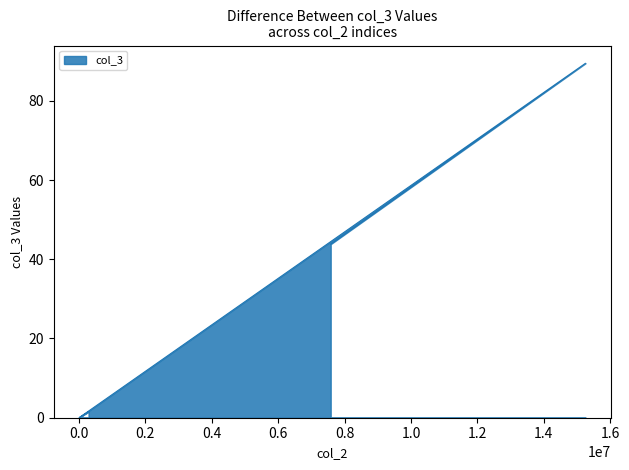

True or false: there are more than 0 points higher than both neighbors.

True